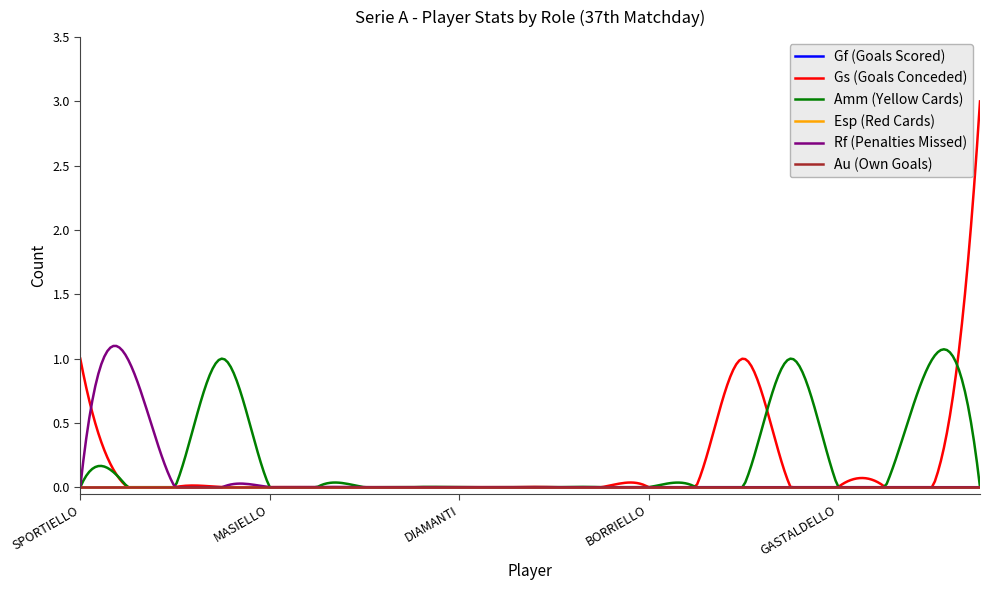

Rank the series by their maximum value, from highest to lowest.

Gs (Goals Conceded), Amm (Yellow Cards), Rf (Penalties Missed), Gf (Goals Scored), Esp (Red Cards), Au (Own Goals)